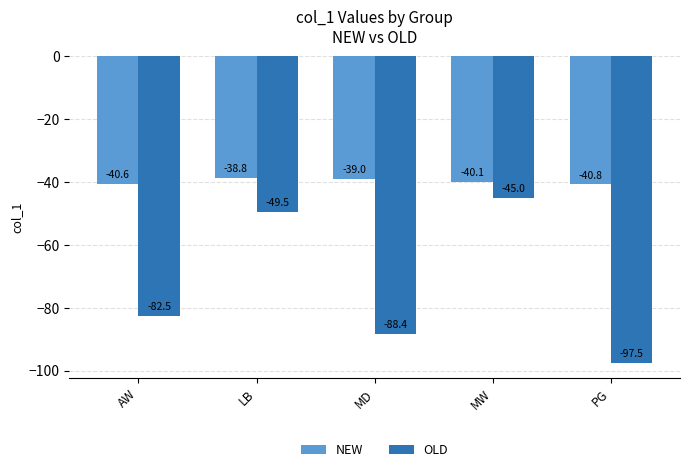

What is the difference between the maximum and minimum values in the NEW series?

2.0